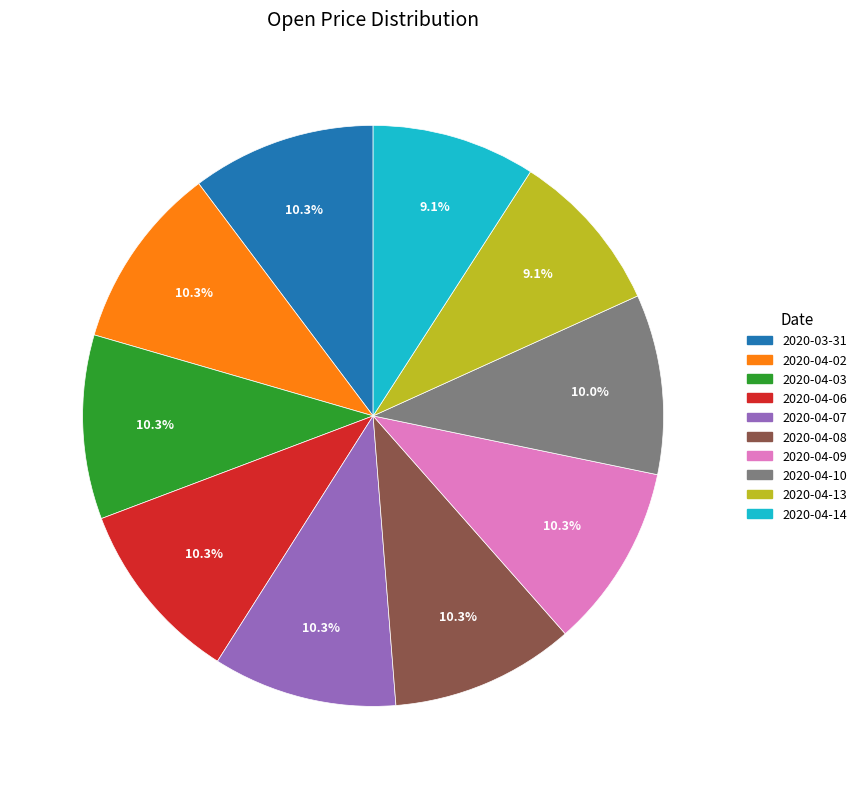

What percentage is the 2020-03-31 slice, to the nearest percent?

10%